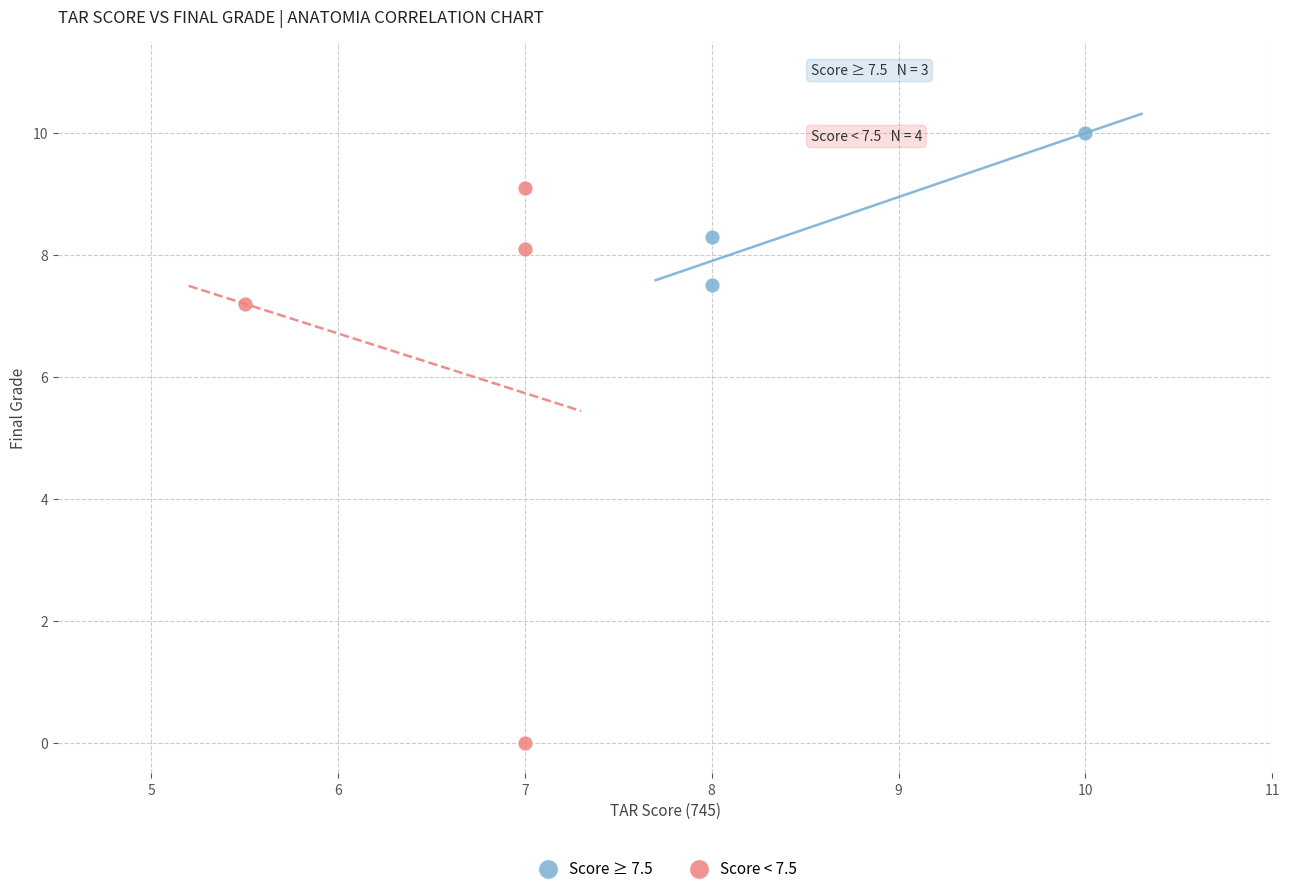

Which series contains the highest Y value?

Score ≥ 7.5